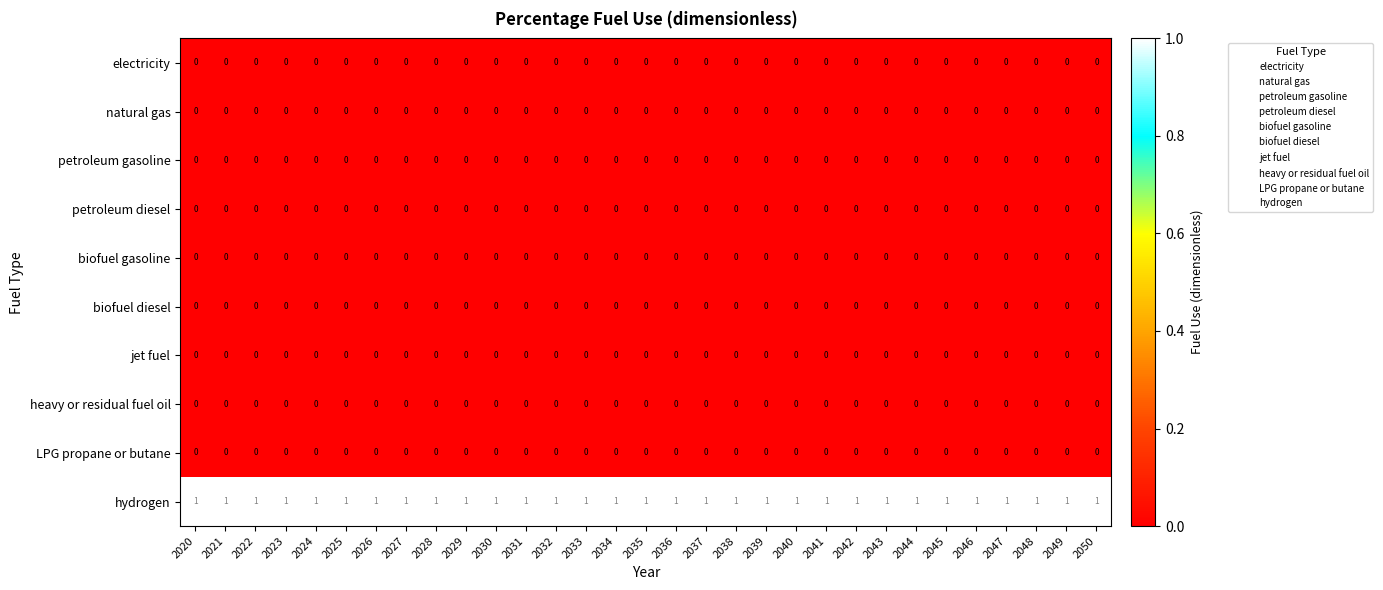

Which series has the largest total across all categories?

hydrogen